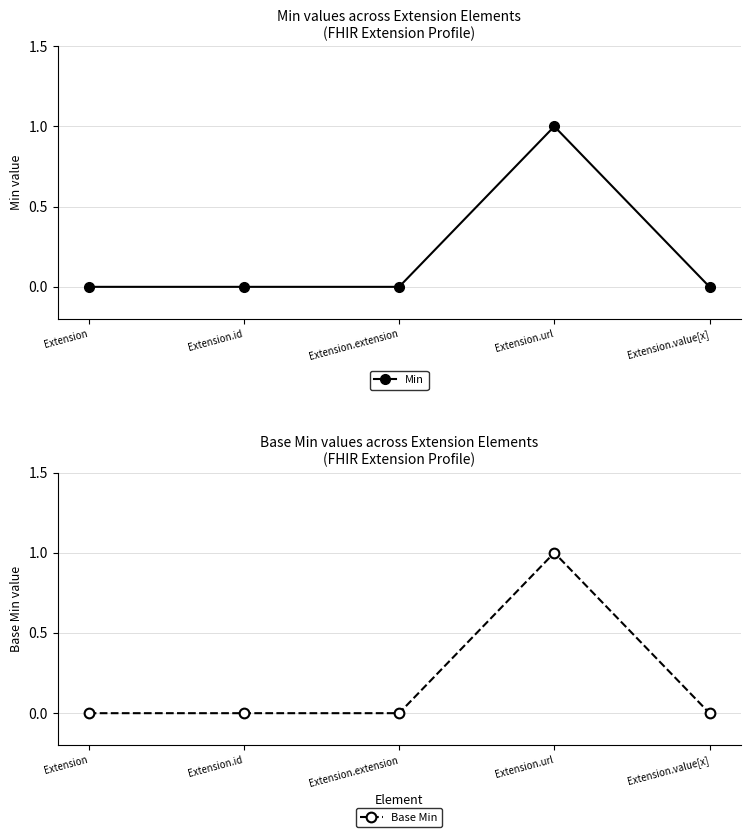

The Min series shows 0 at Extension.value[x]. True or false?

True